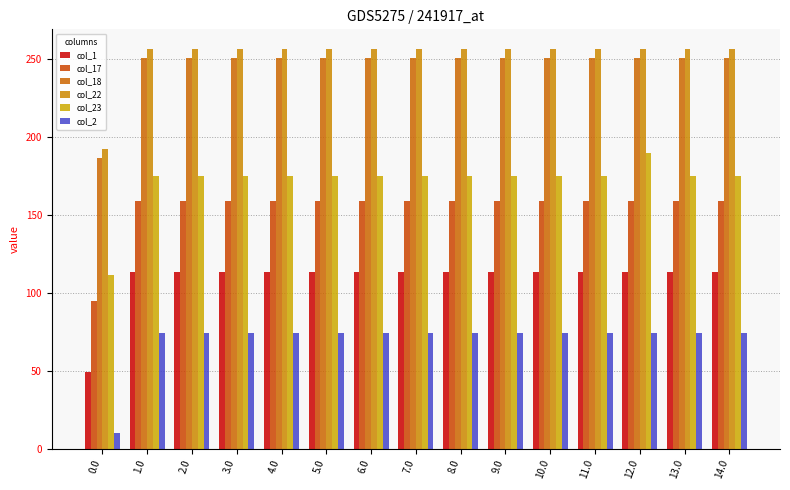

Count the number of categories in the chart.

15